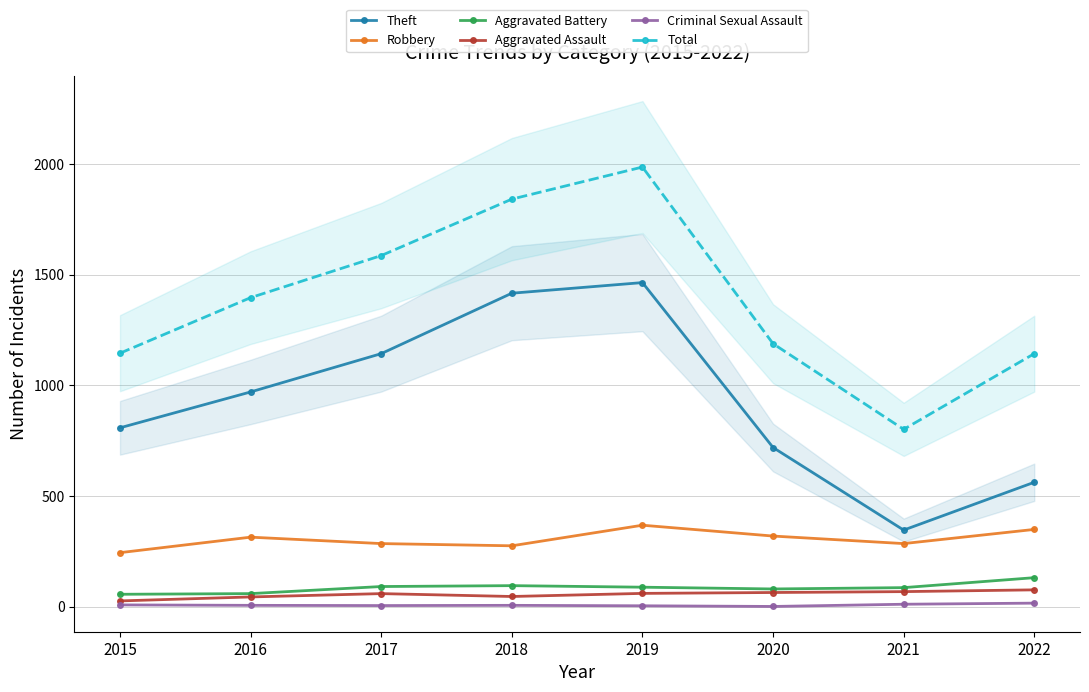

Which has a higher value, 2015 or 2018?

2018